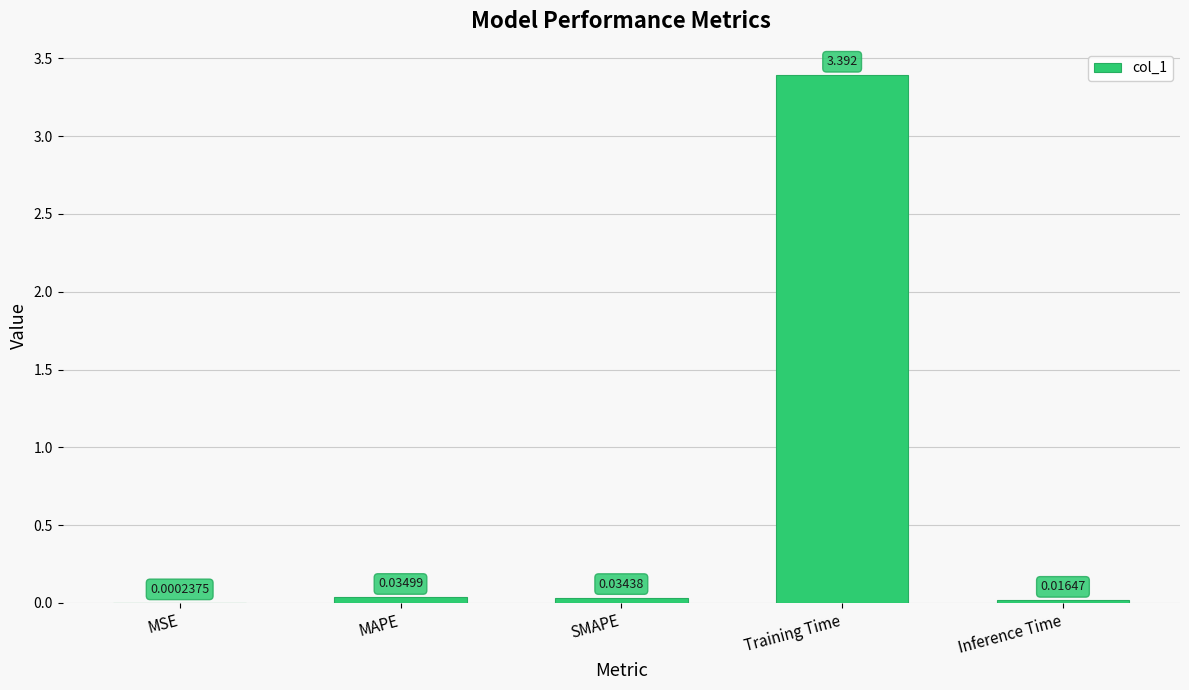

Between SMAPE and MSE, which is larger?

SMAPE